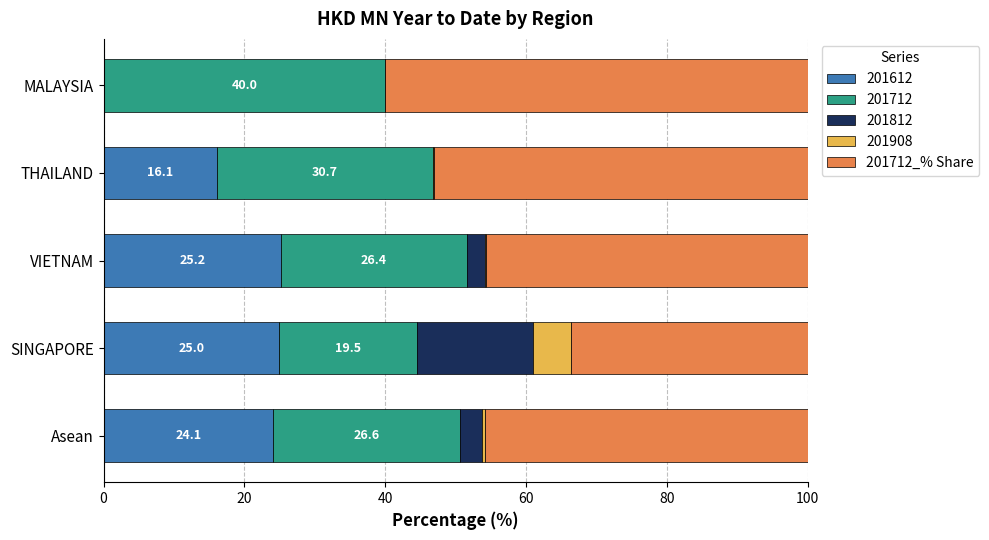

What is the maximum value for 201612?

25.2